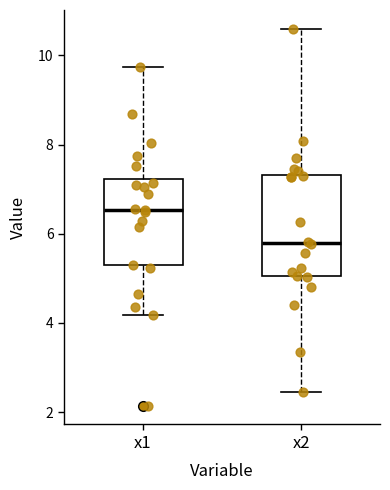

Reading left to right, transcribe this box plot: for each box, give where its median line is, the range the box spans, and where its two whiskers end, as read against the y-axis. The values are not printed on the chart, so give them approximately, as read against the axis.

x1: median 6.6, box 5.2 to 7.2, whiskers 4.2 to 9.8
x2: median 5.8, box 5.0 to 7.4, whiskers 2.4 to 10.6